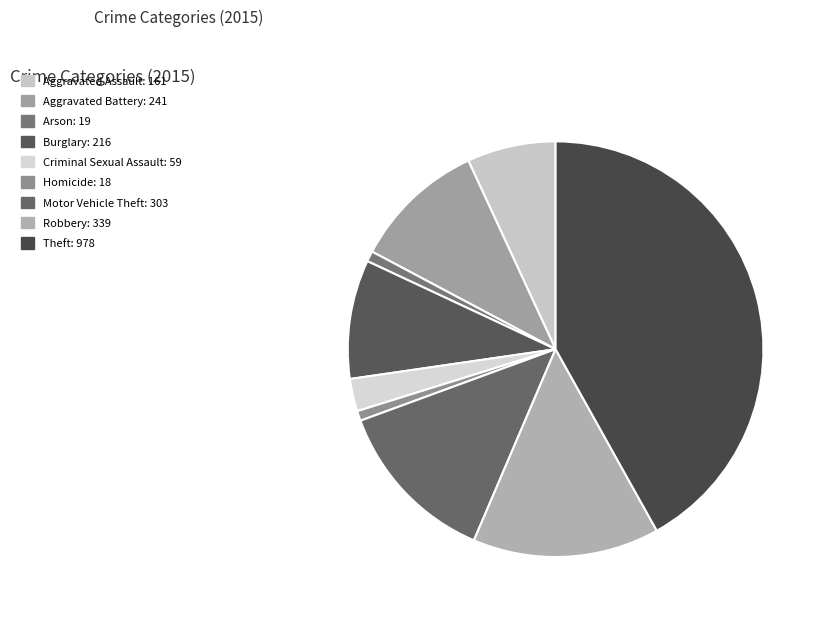

To the nearest percent, what is the combined percentage of Motor Vehicle Theft and Aggravated Battery?

23%